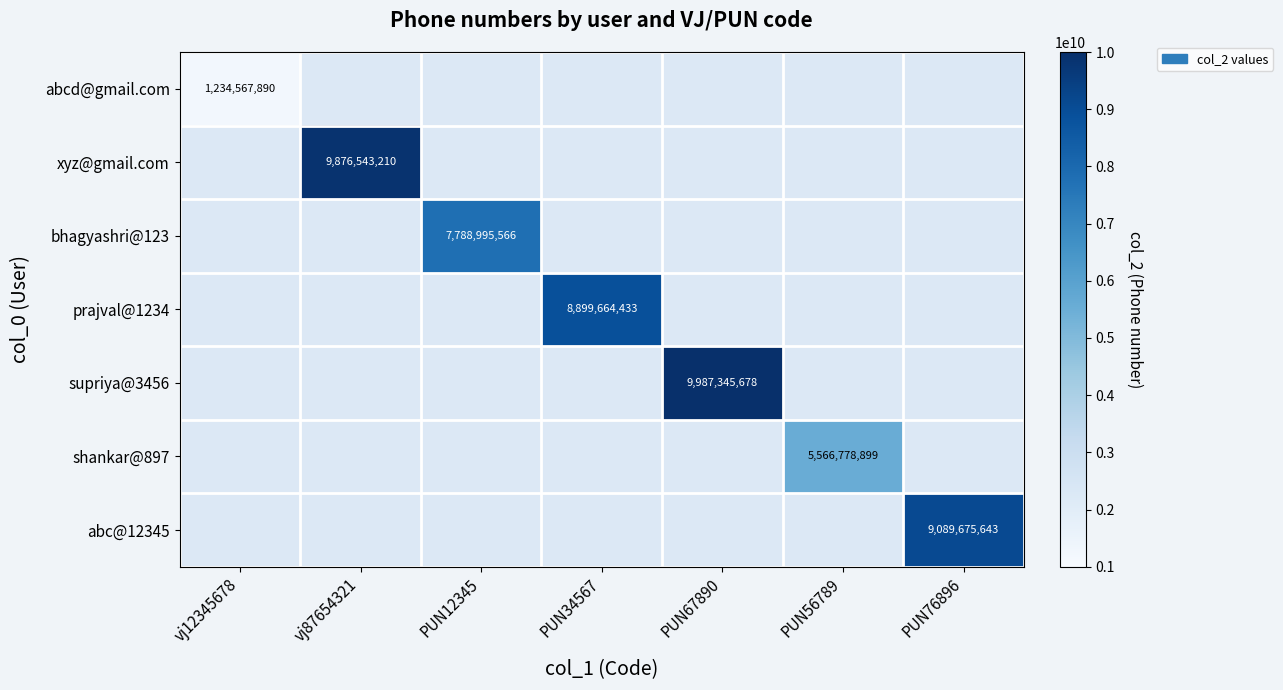

Is it true that abc@12345 equals 6094941800 at PUN76896?

False